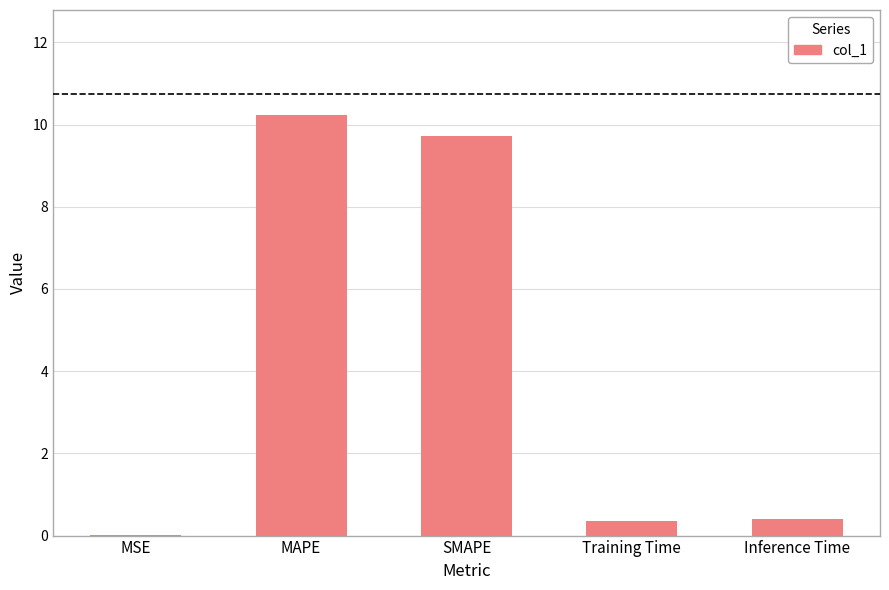

What is the sum of all values?

20.7